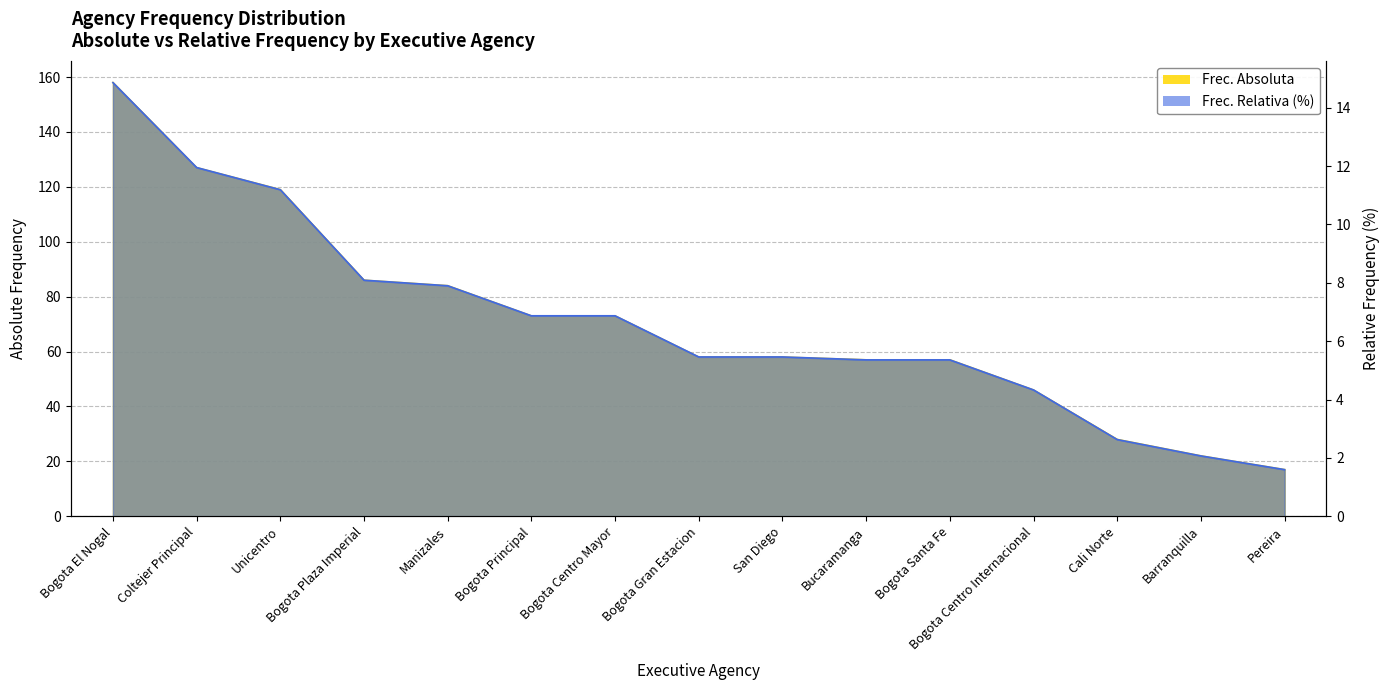

True or false: Frec. Relativa (%) and Frec. Absoluta cross at least once.

False